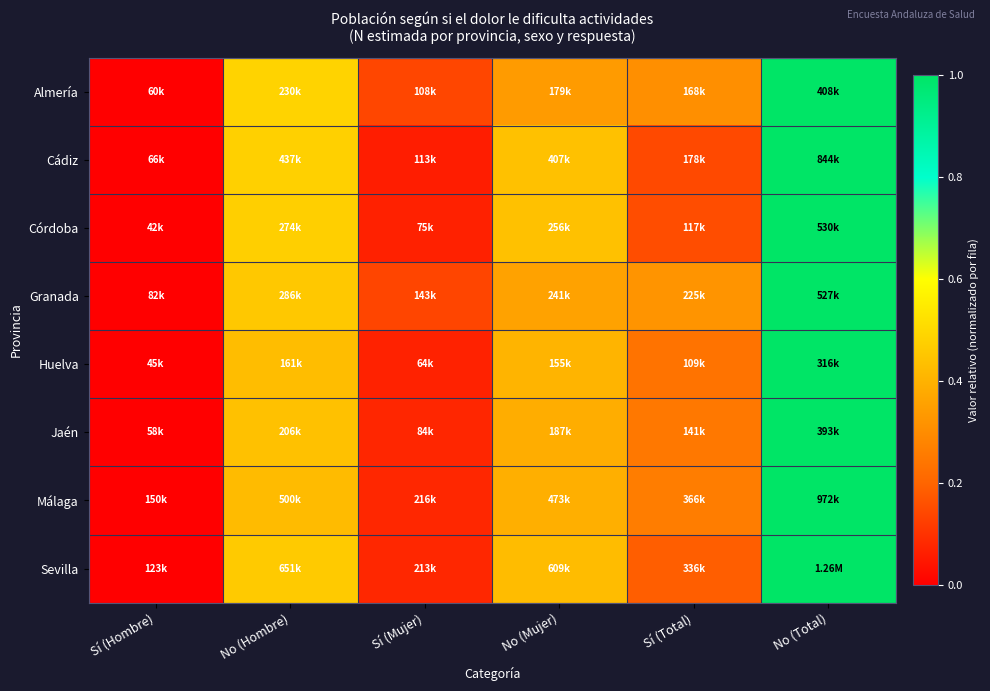

Rank the series at No (Mujer) from lowest to highest value.

Almería, Granada, Jaén, Málaga, Huelva, Sevilla, Cádiz, Córdoba